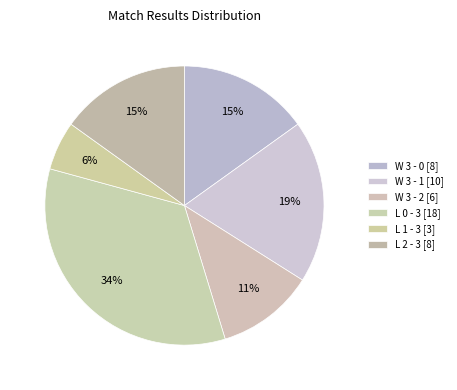

How many segments does this pie chart have?

6